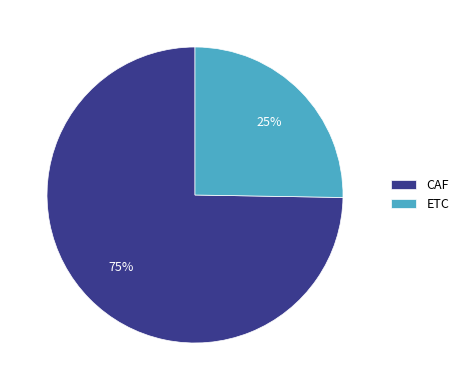

Rank the categories by value from highest to lowest.

CAF, ETC